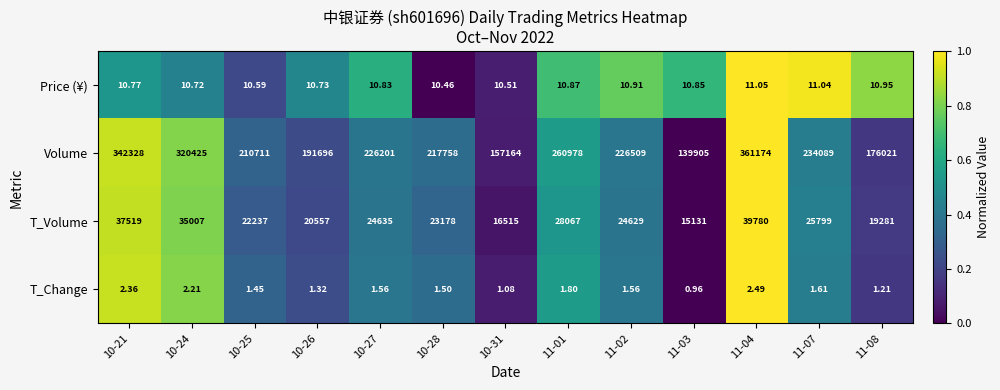

Which series has the largest total across all categories?

Volume